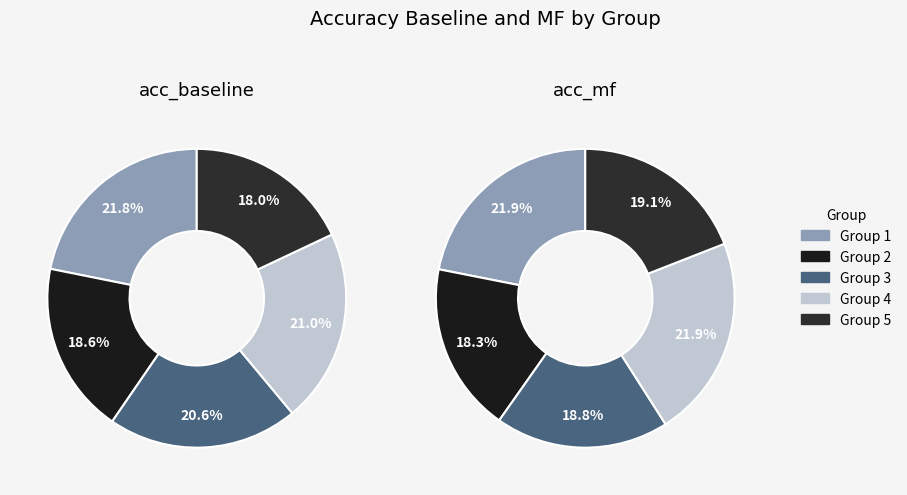

What percentage do 4 and 3 together represent?

41.6%